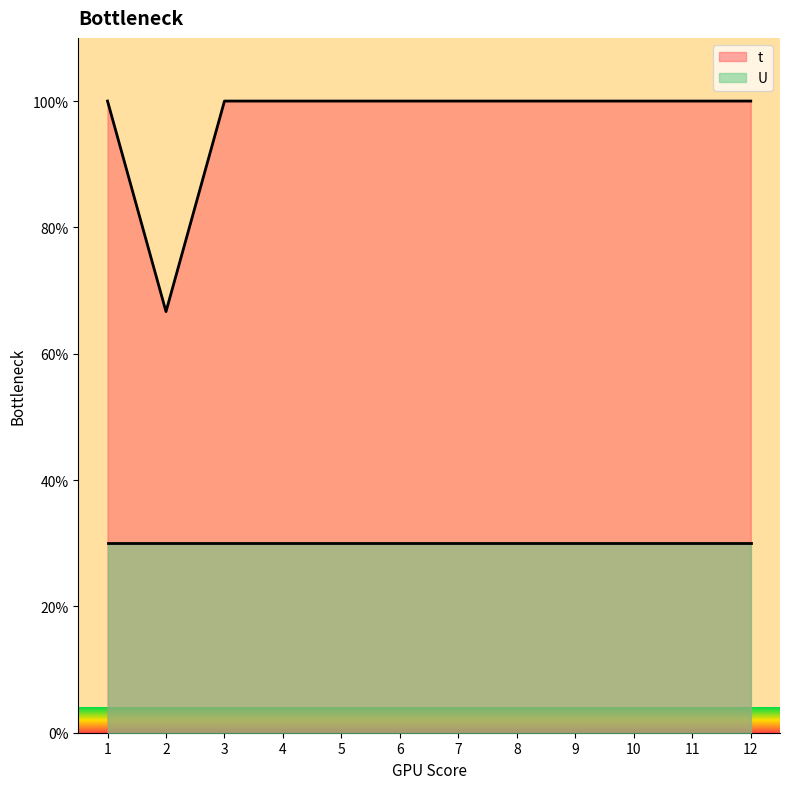

What is the value of the 6th point from the left?

100.0